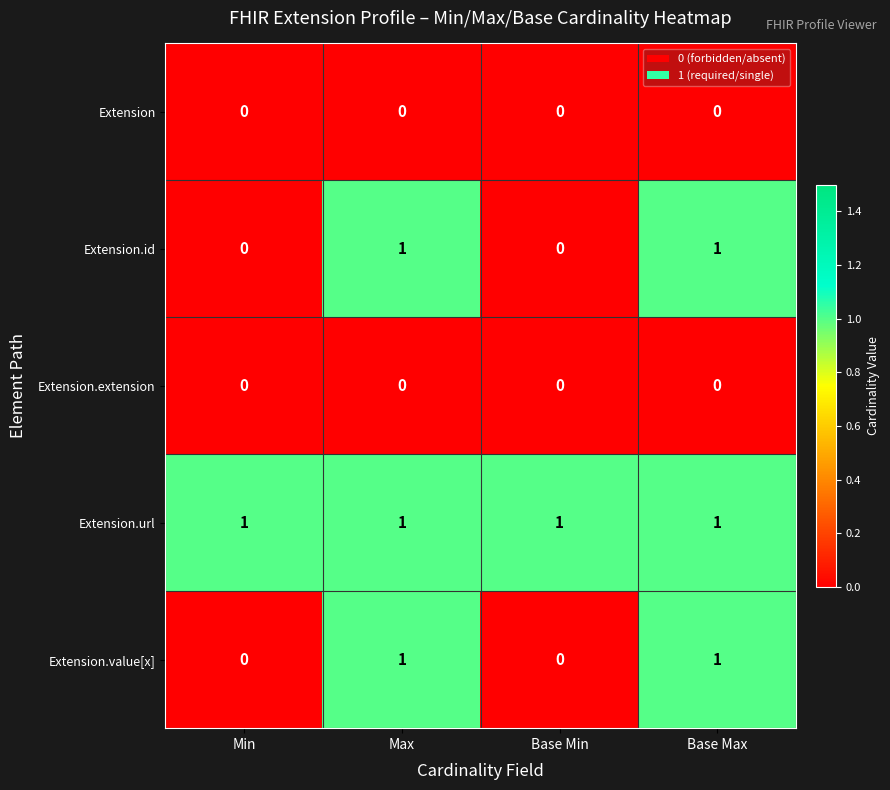

How many distinct data groups are displayed?

5